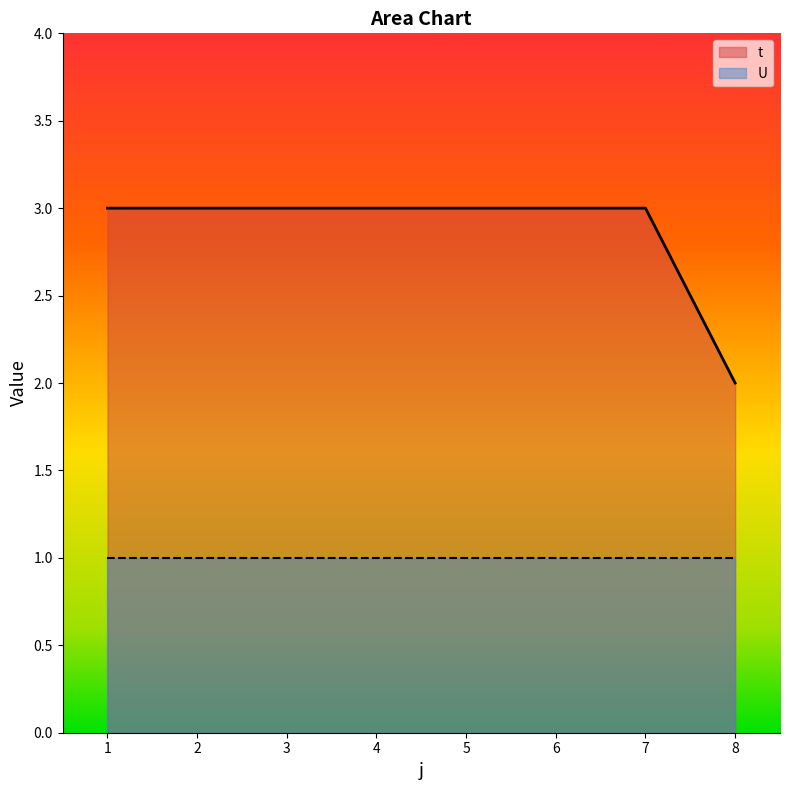

Reading right to left, extract all data points from this chart.

8=2	7=3	6=3	5=3	4=3	3=3	2=3	1=3